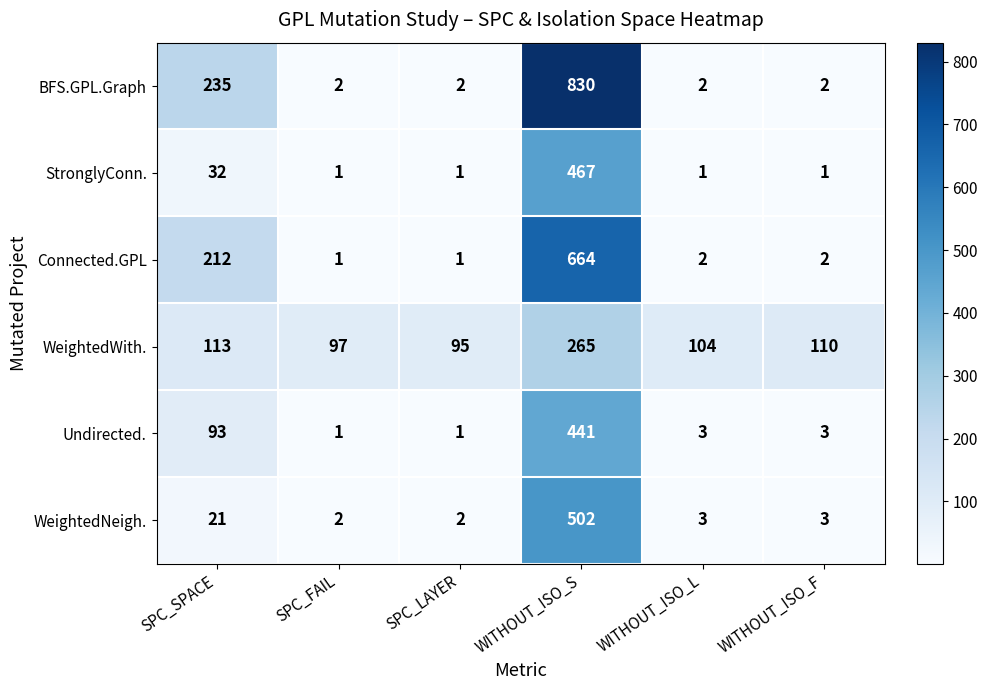

What is the greatest value displayed?

830